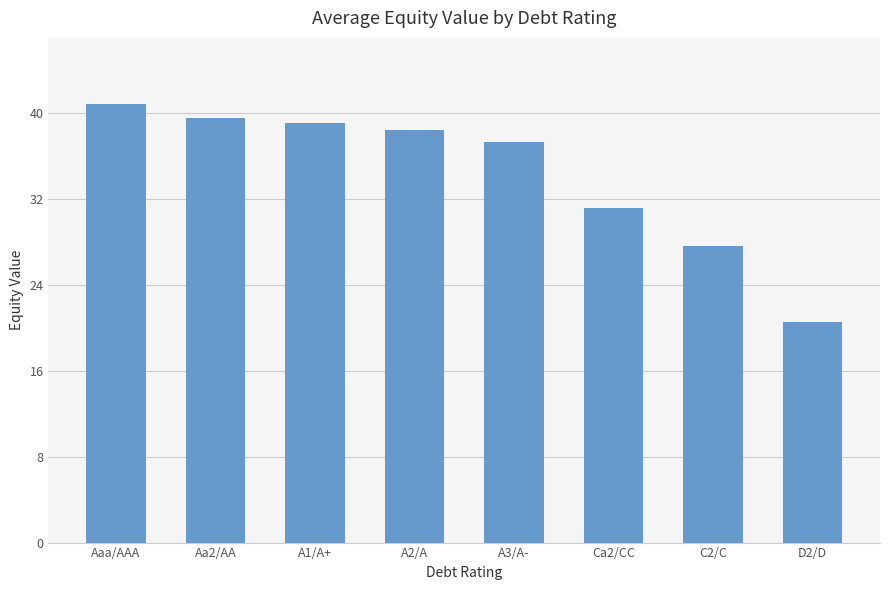

What is the value of the 2nd bar from the left?

39.6